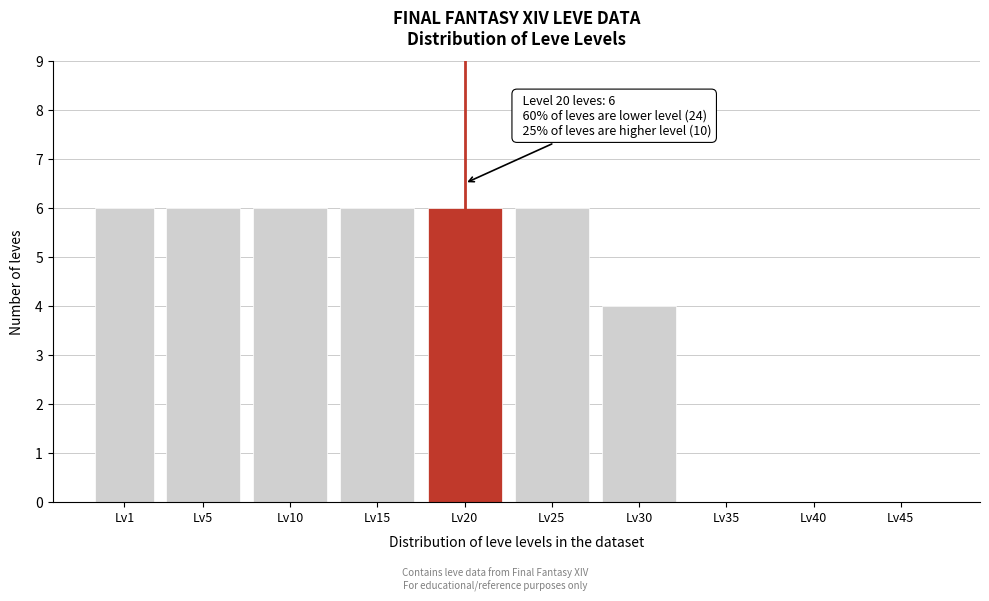

Reading left to right, transcribe all the data shown in this chart.

Lv1=6	Lv5=6	Lv10=6	Lv15=6	Lv20=6	Lv25=6	Lv30=4	Lv35=0	Lv40=0	Lv45=0